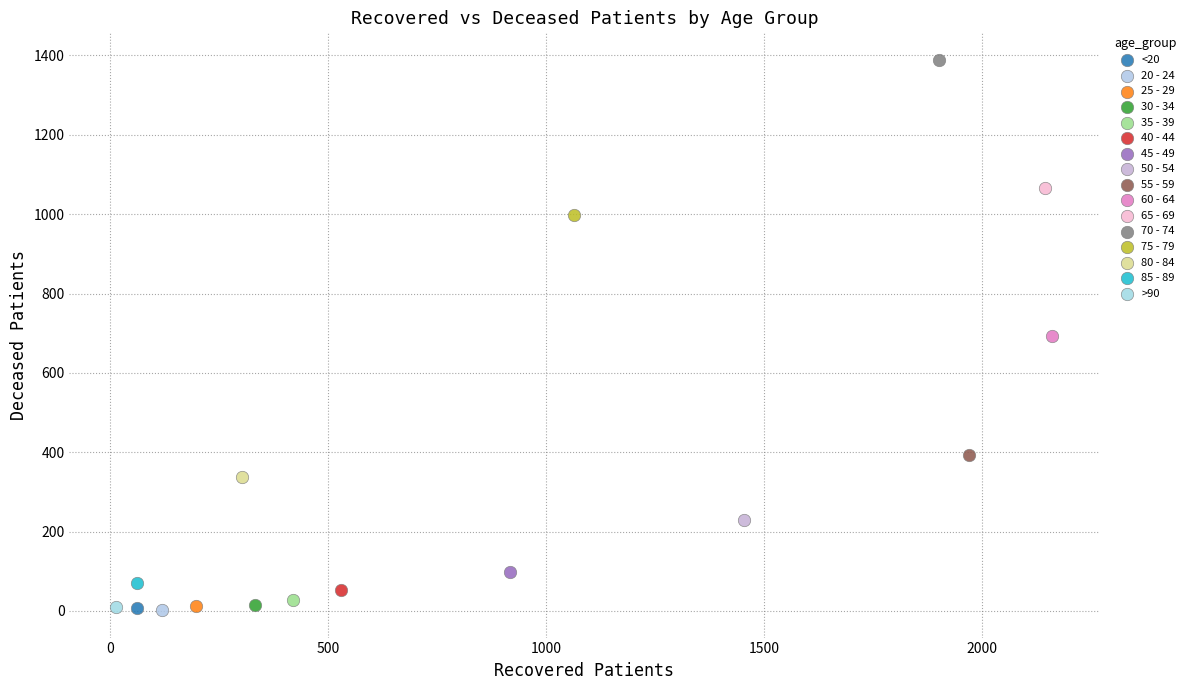

What are all the series names shown in the legend?

<20, 20 - 24, 25 - 29, 30 - 34, 35 - 39, 40 - 44, 45 - 49, 50 - 54, 55 - 59, 60 - 64, 65 - 69, 70 - 74, 75 - 79, 80 - 84, 85 - 89, >90